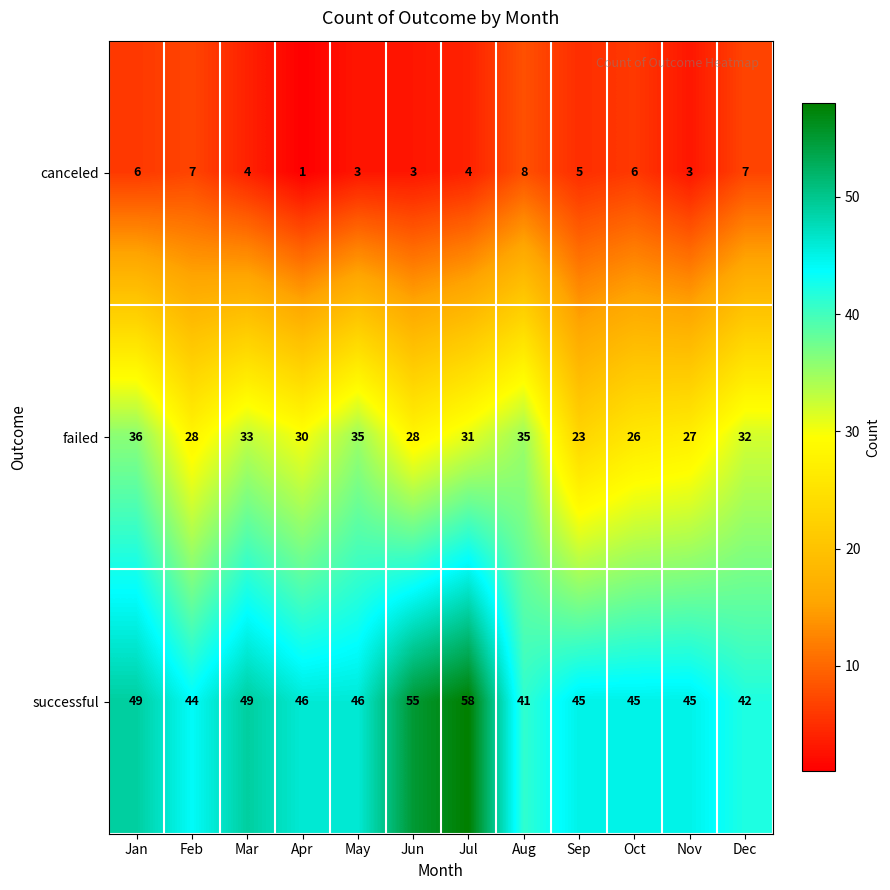

True or false: canceled has a value of 1 at May.

False